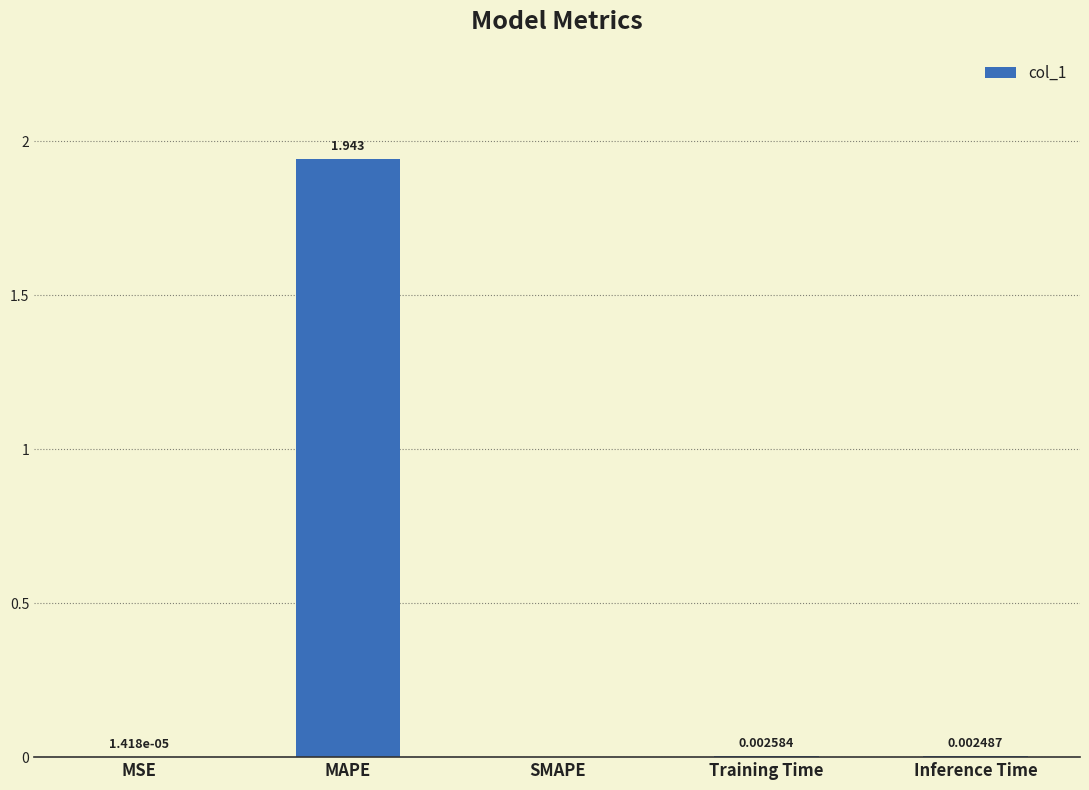

Where is the data nearest to the value 0?

SMAPE